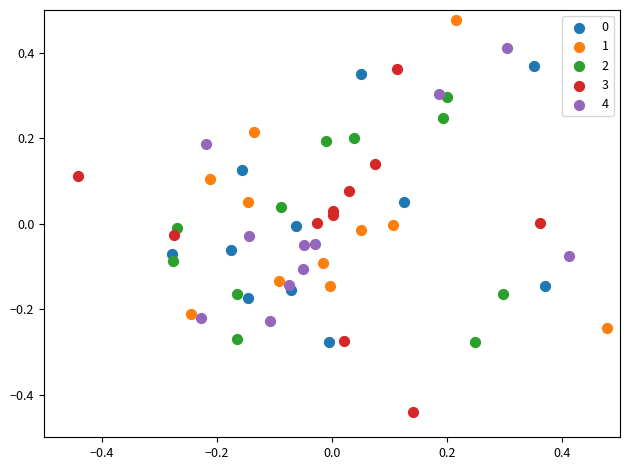

Which series has the widest spread of Y values?

3